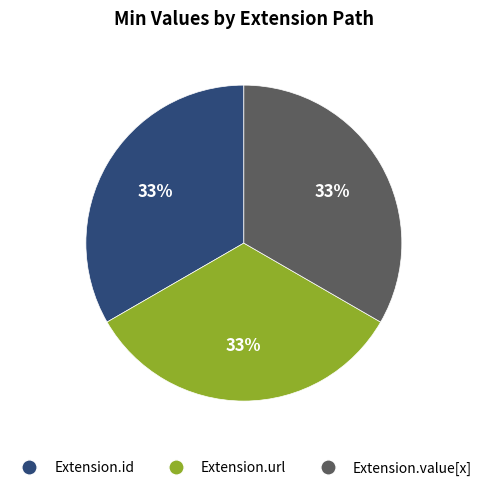

Is there any slice that represents more than half of the pie?

No